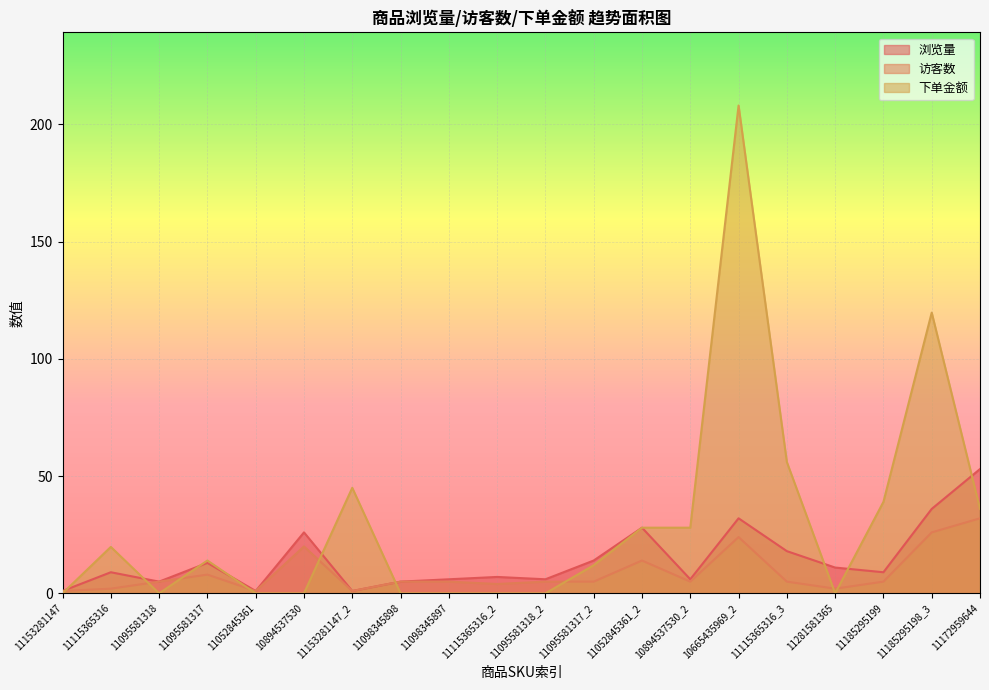

Reading left to right, list all the values displayed in this chart.

浏览量: 11153281147=1.0	11115365316=9.0	11095581318=5.0	11095581317=13.0	11052845361=1.0	10894537530=26.0	11153281147_2=1.0	11098345898=5.0	11098345897=6.0	11115365316_2=7.0	11095581318_2=6.0	11095581317_2=14.0	11052845361_2=28.0	10894537530_2=6.0	10665435969_2=32.0	11115365316_3=18.0	11281581365=11.0	11185295199=9.0	11185295198_3=36.0	11172959644=53.0
访客数: 11153281147=1.0	11115365316=2.0	11095581318=5.0	11095581317=8.0	11052845361=1.0	10894537530=20.0	11153281147_2=1.0	11098345898=5.0	11098345897=5.0	11115365316_2=4.0	11095581318_2=5.0	11095581317_2=5.0	11052845361_2=14.0	10894537530_2=5.0	10665435969_2=24.0	11115365316_3=5.0	11281581365=2.0	11185295199=5.0	11185295198_3=26.0	11172959644=32.0
下单金额: 11153281147=0.0	11115365316=19.8	11095581318=0.0	11095581317=14.0	11052845361=0.0	10894537530=0.0	11153281147_2=45.0	11098345898=0.0	11098345897=0.0	11115365316_2=0.0	11095581318_2=0.0	11095581317_2=12.0	11052845361_2=28.0	10894537530_2=28.0	10665435969_2=208.0	11115365316_3=56.0	11281581365=0.0	11185295199=39.0	11185295198_3=119.7	11172959644=36.0